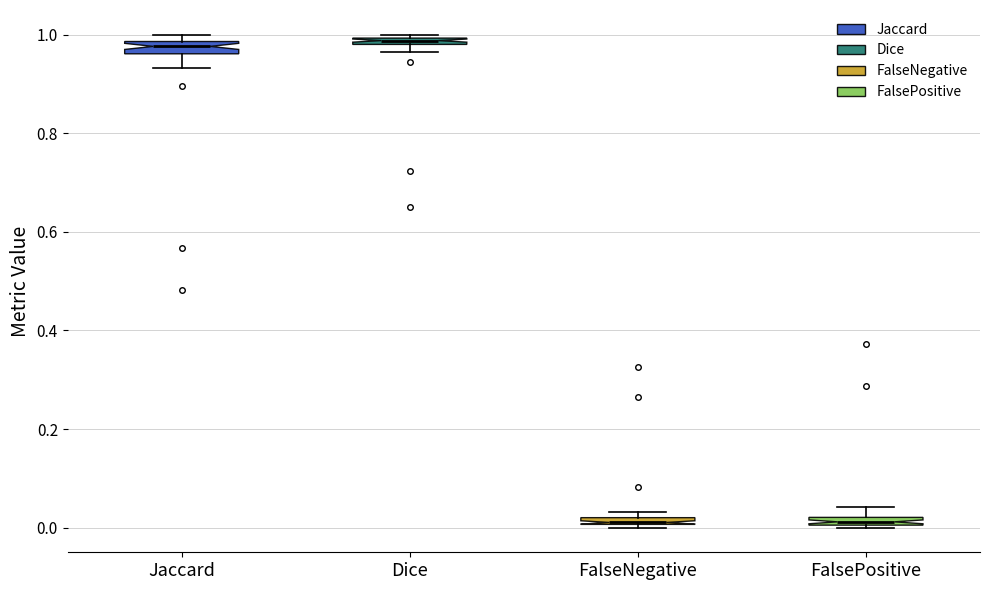

Where is the lower edge of the box for Dice on the y-axis? The values are not printed on the chart, so give them approximately, as read against the axis.

0.98